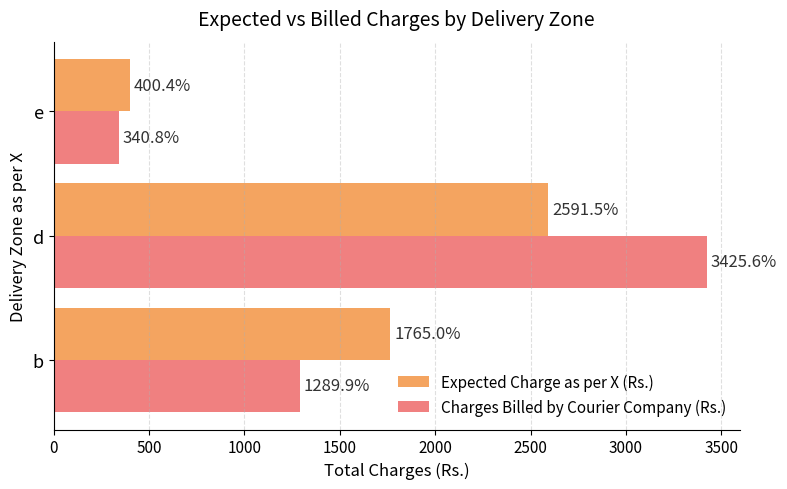

At which category is the sum across all series the highest?

d